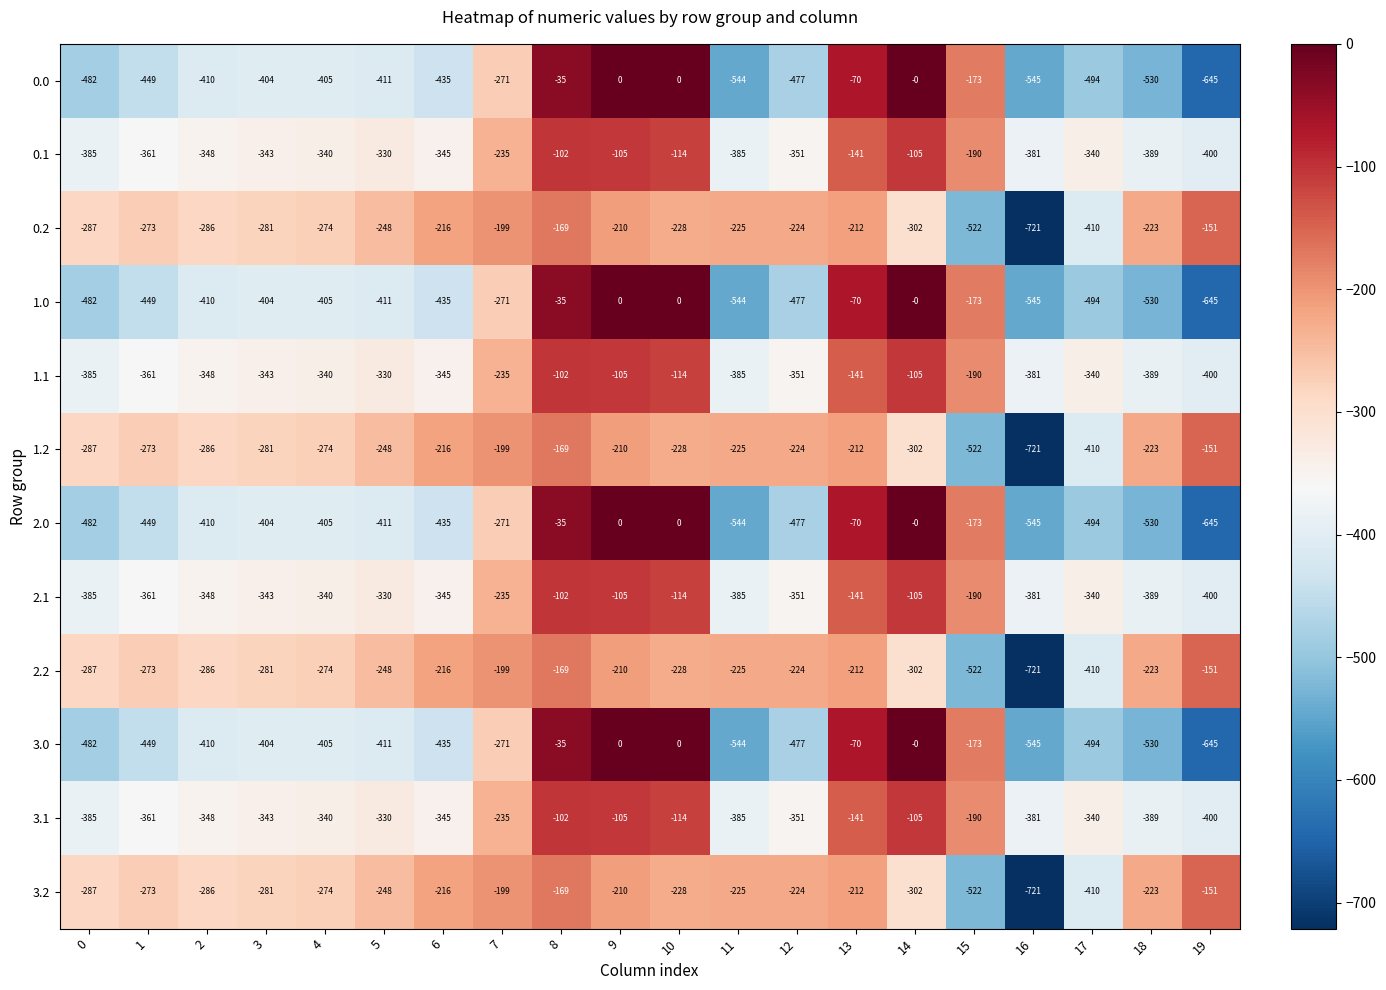

What is the difference between the second highest and minimum values in the 3.0 series?

645